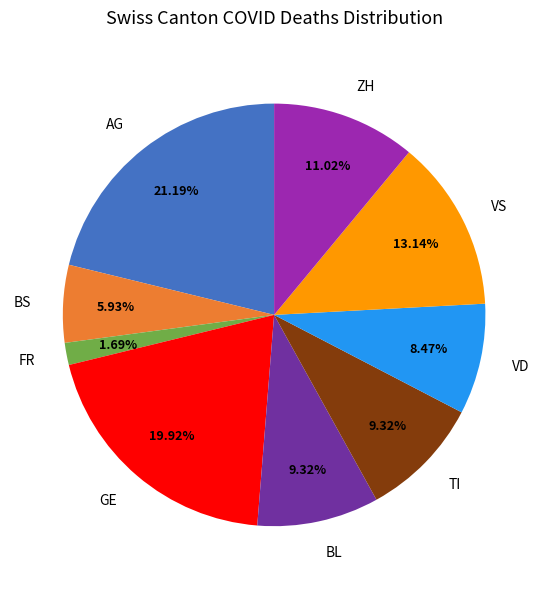

Which has a higher value, VD or ZH?

ZH